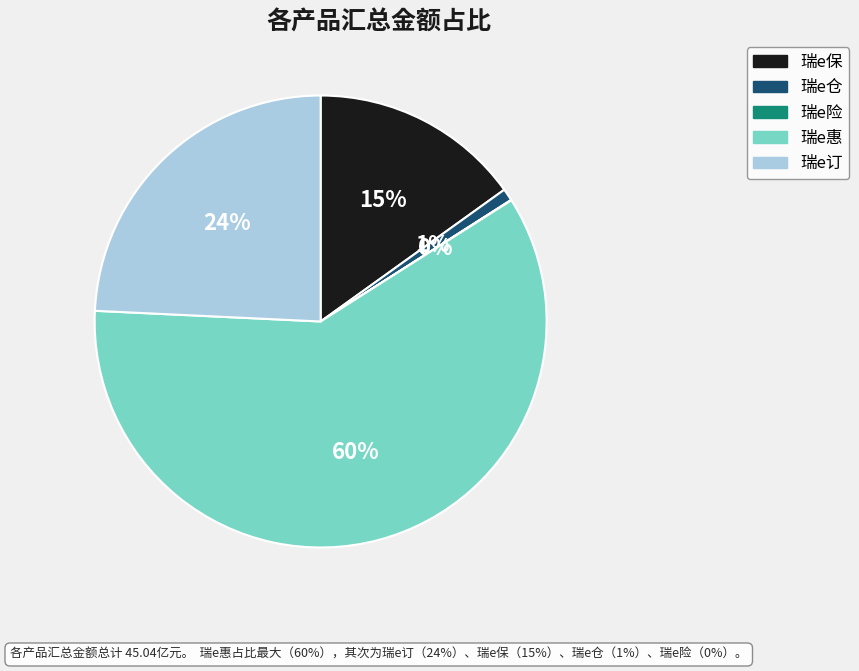

Which category accounts for the majority?

瑞e惠